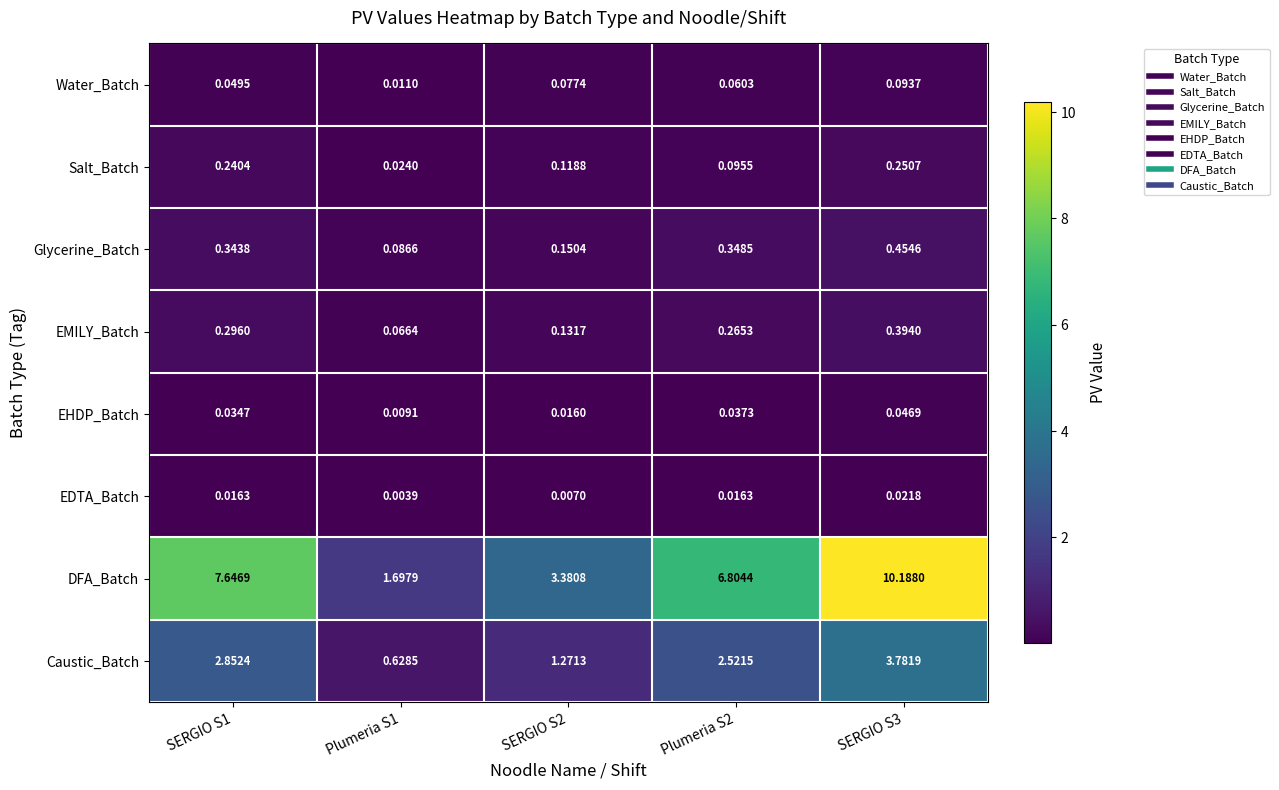

List the series in order of their peak value, lowest first.

EDTA_Batch, EHDP_Batch, Water_Batch, Salt_Batch, EMILY_Batch, Glycerine_Batch, Caustic_Batch, DFA_Batch